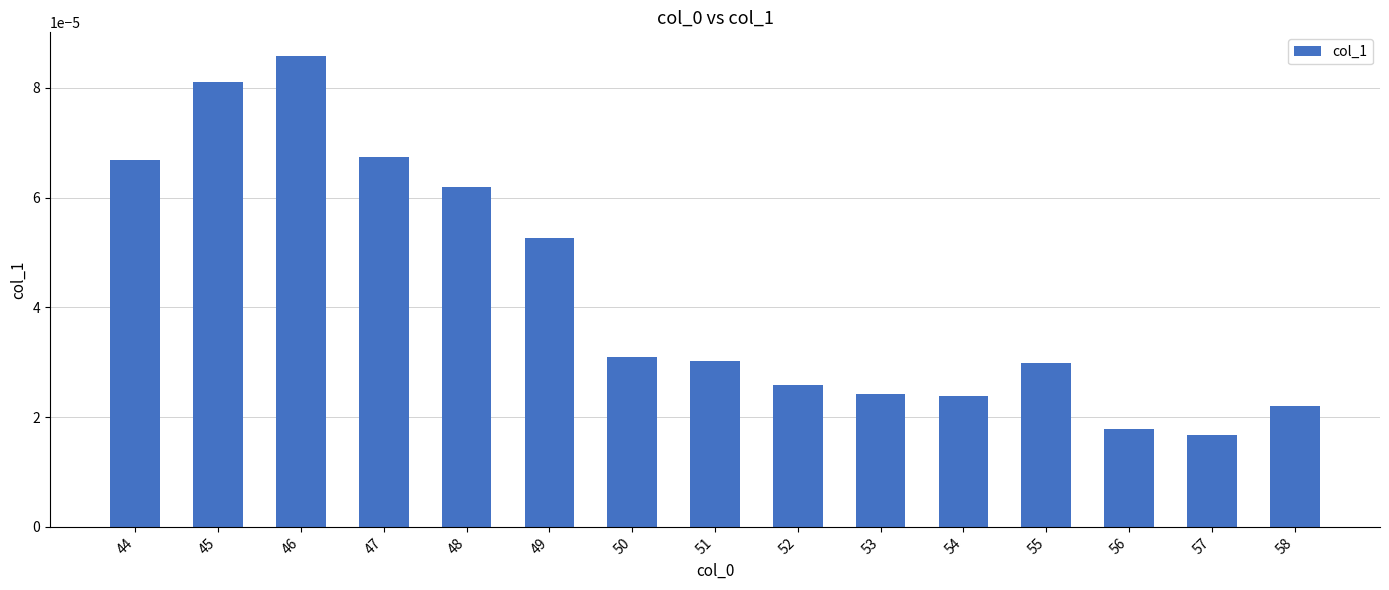

Does the chart contain stacked bars?

No